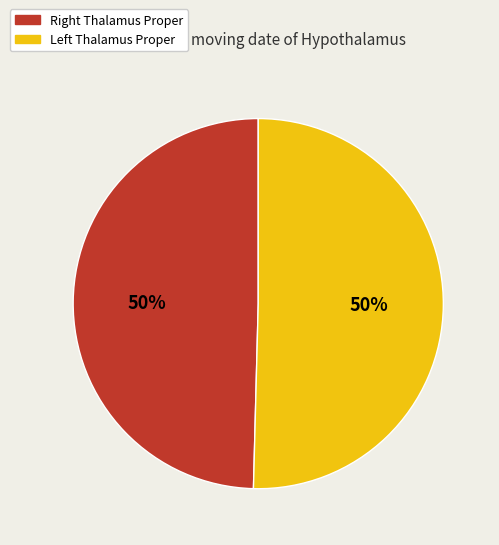

Count the number of slices in the pie.

2